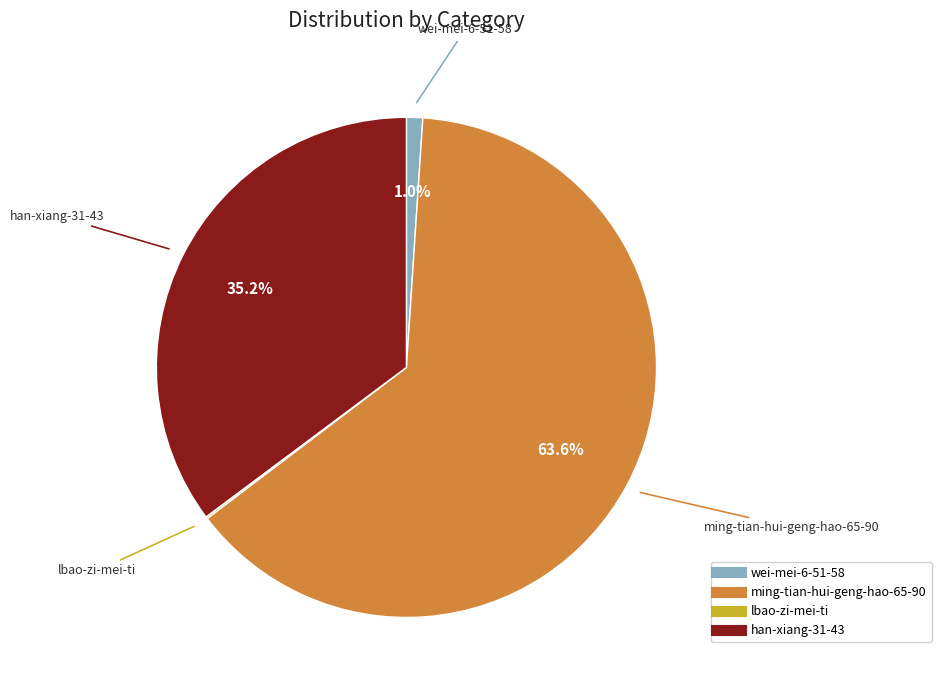

Combined, do ming-tian-hui-geng-hao-65-90 and han-xiang-31-43 account for over 50%?

Yes